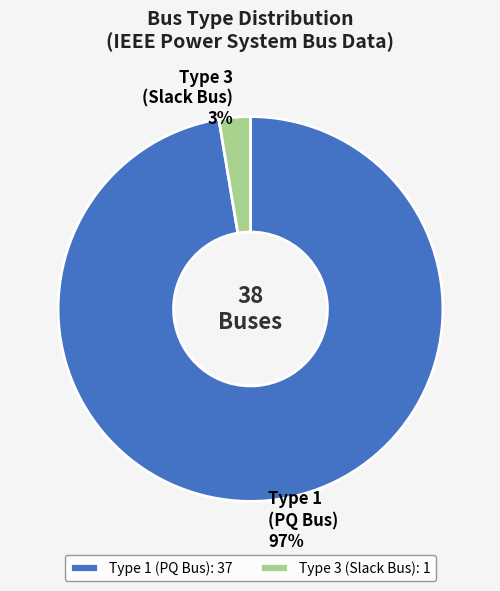

To the nearest percent, what is the combined percentage of Type 1 (PQ Bus) and Type 3 (Slack Bus)?

100%